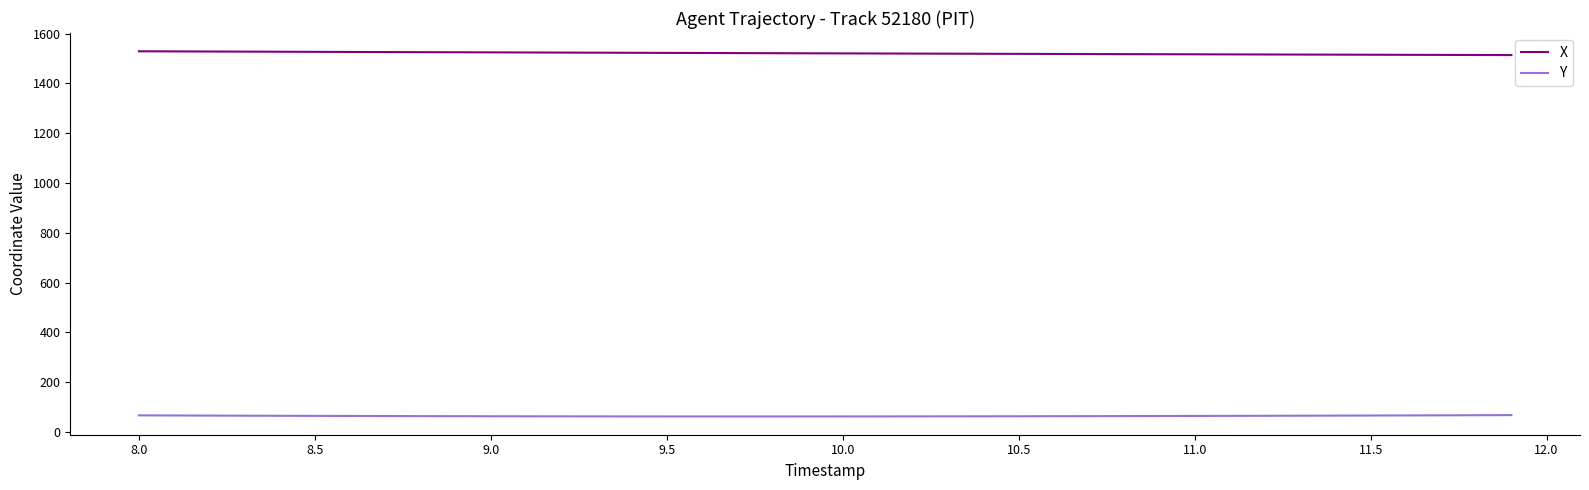

How many lines are shown in the chart?

2